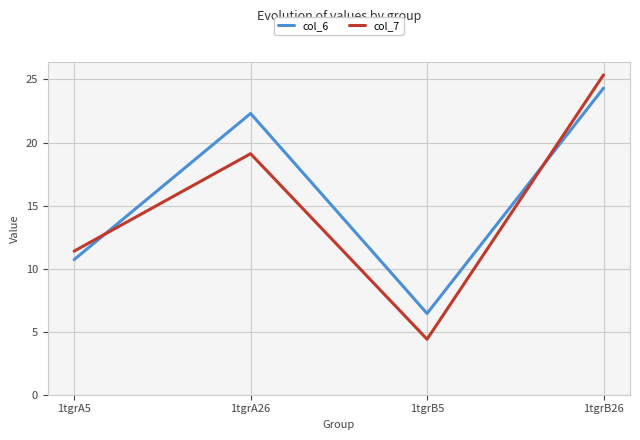

Is the value of col_6 at 1tgrB26 greater than the value of col_7 at 1tgrA5?

Yes